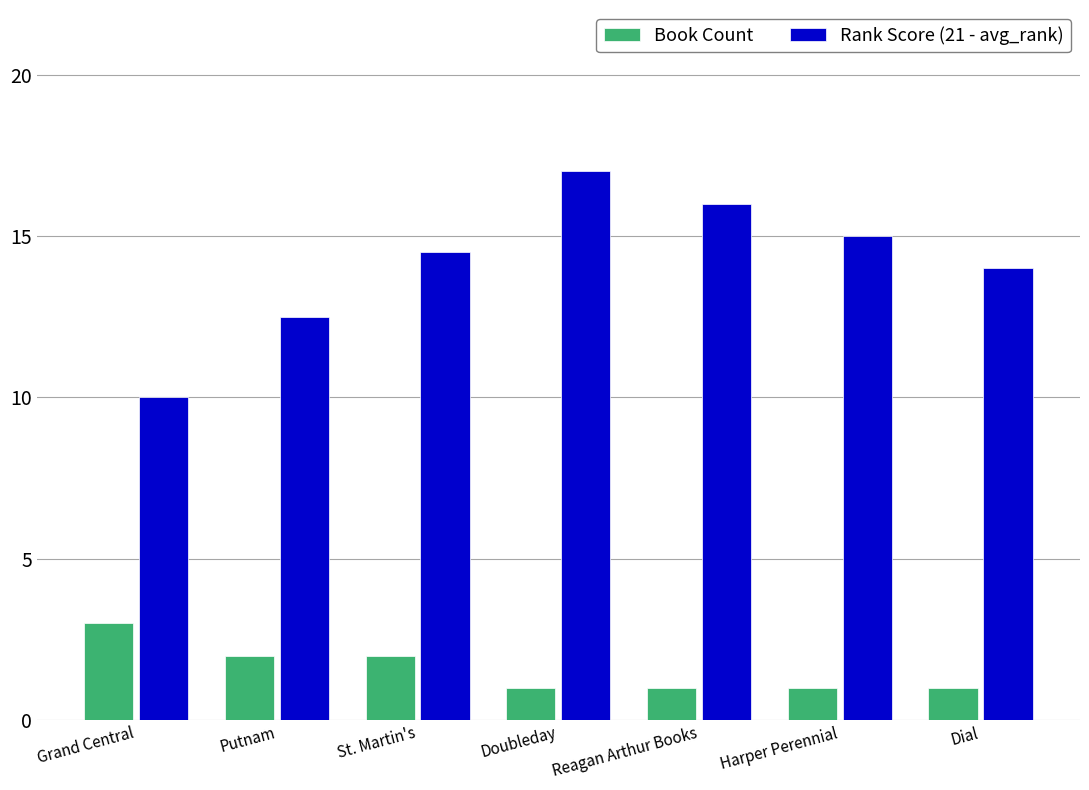

The Book Count series shows 2.9 at St. Martin's. True or false?

False